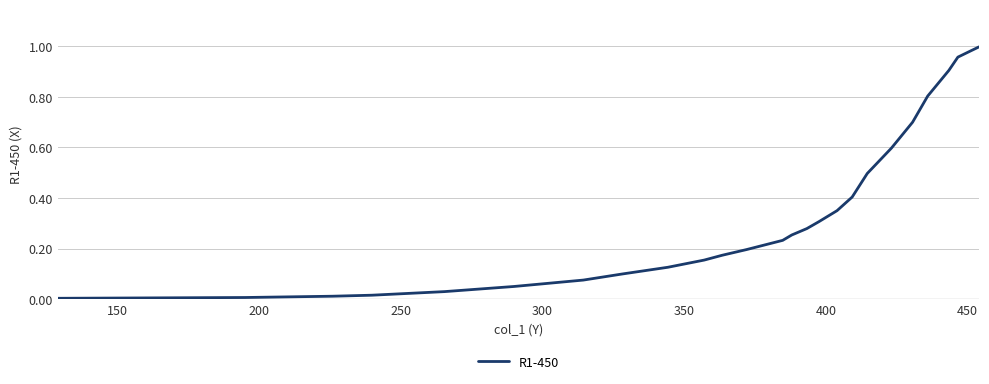

Does the chart have visible grid lines?

Yes